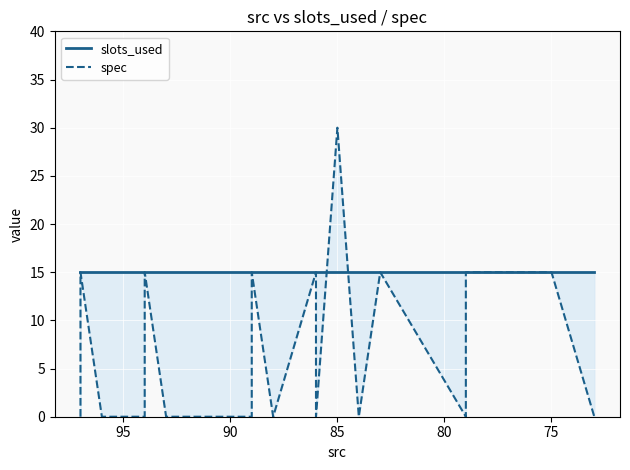

Rank the series by their maximum value, from lowest to highest.

slots_used, spec